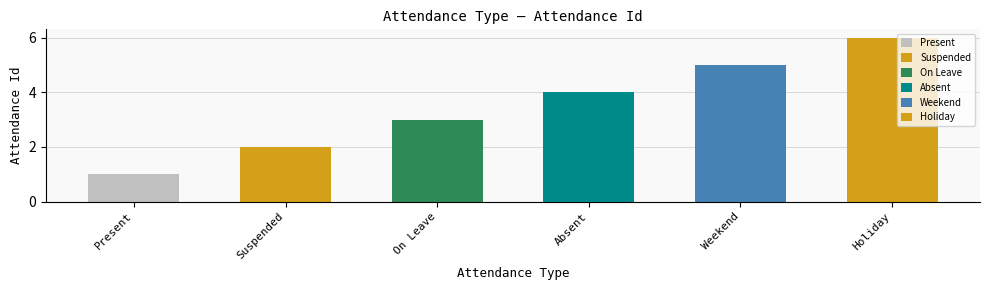

The value at Absent is 6. True or false?

False